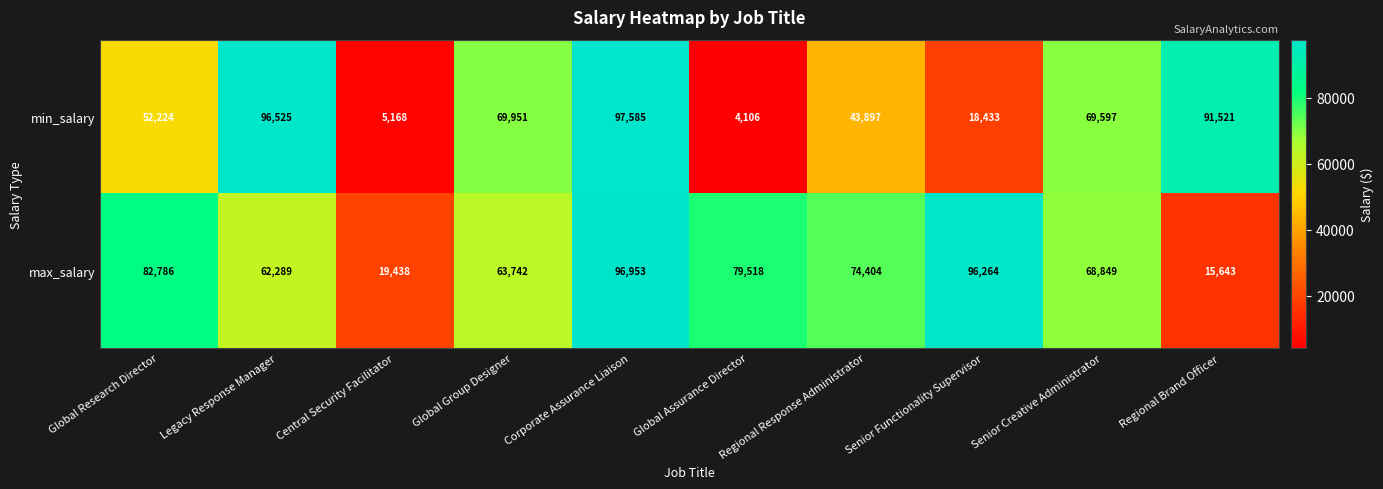

What is the difference between the maximum and minimum values in the min_salary series?

93479